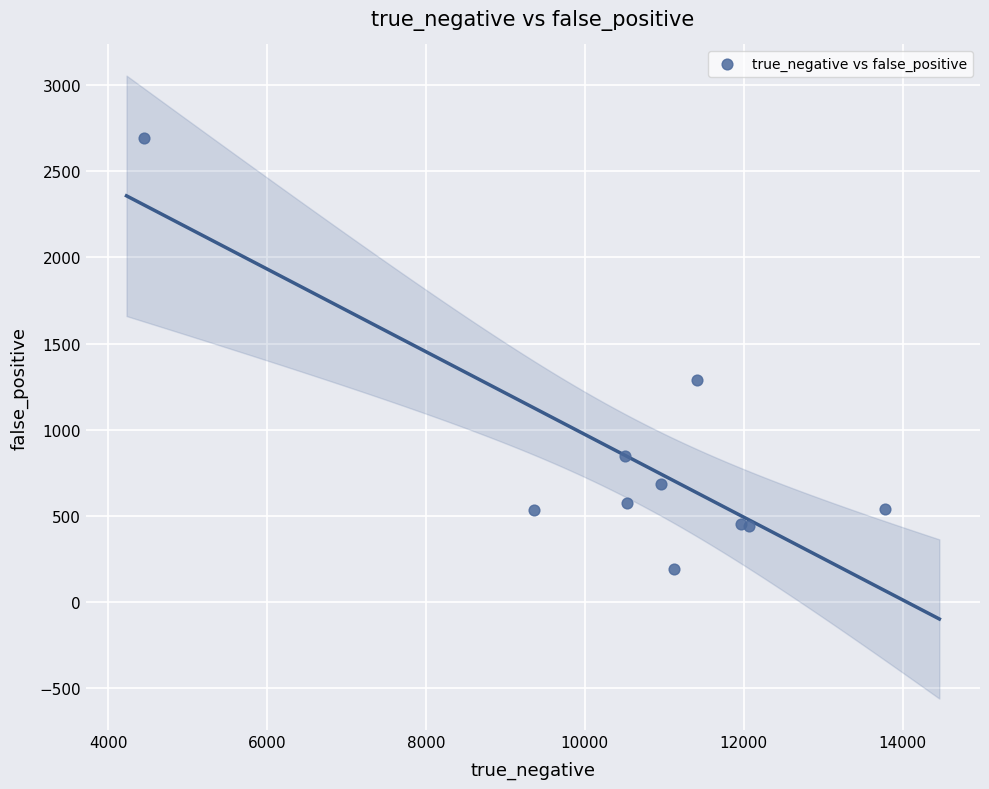

What Y value in the scatter plot is closest to 1442?

1288